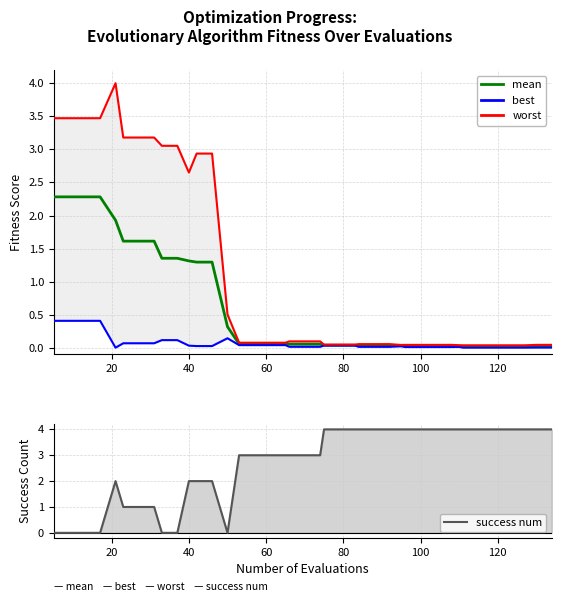

Rank the series by their average value, from lowest to highest.

best, mean, worst, success num